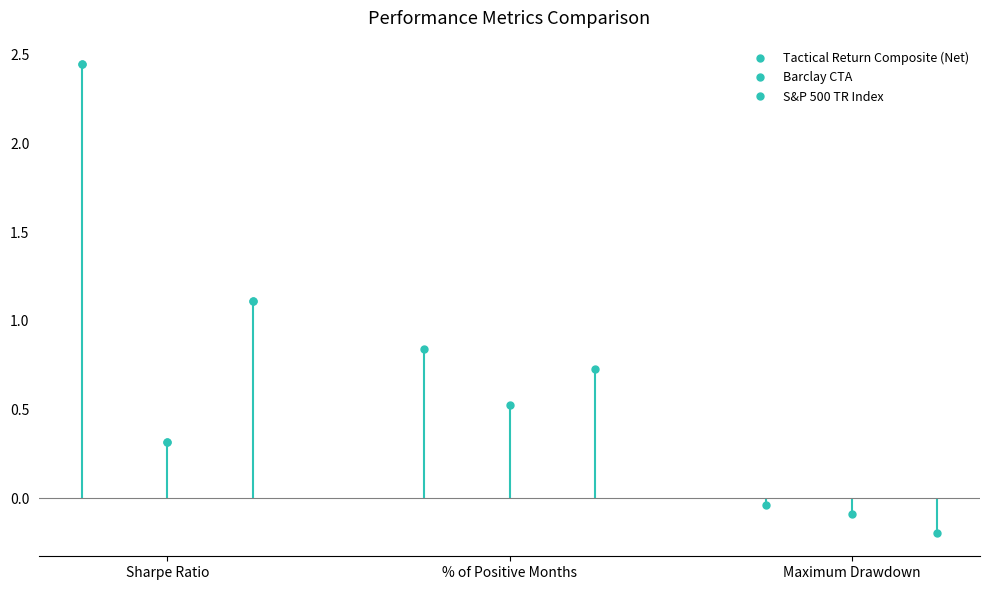

Reading left to right, list all the values displayed in this chart.

Tactical Return Composite (Net): Sharpe Ratio=2.4	% of Positive Months=0.8	Maximum Drawdown=-0.0
Barclay CTA: Sharpe Ratio=0.3	% of Positive Months=0.5	Maximum Drawdown=-0.1
S&P 500 TR Index: Sharpe Ratio=1.1	% of Positive Months=0.7	Maximum Drawdown=-0.2